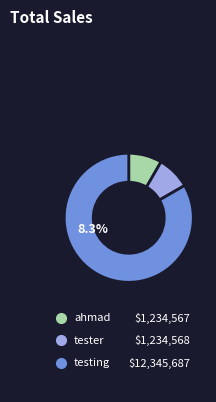

How many segments does this pie chart have?

3